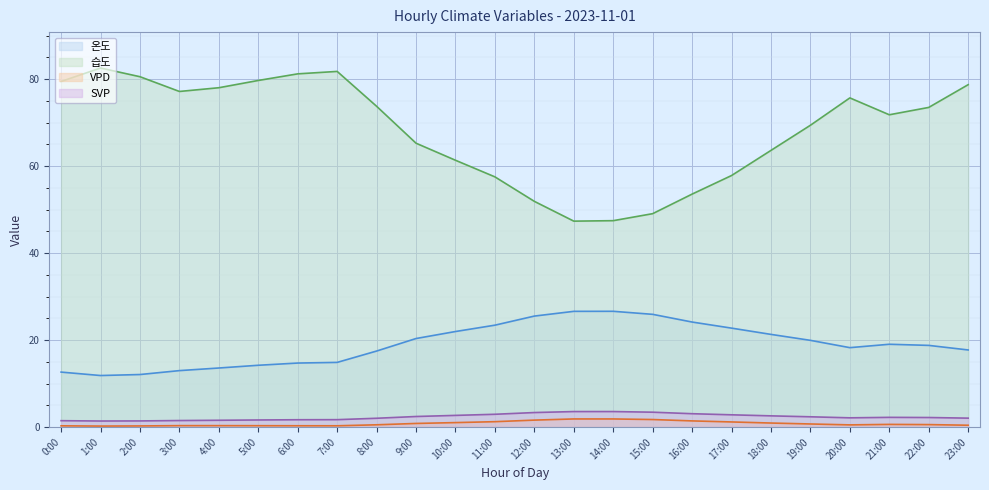

How many values in the SVP series are below 2?

8